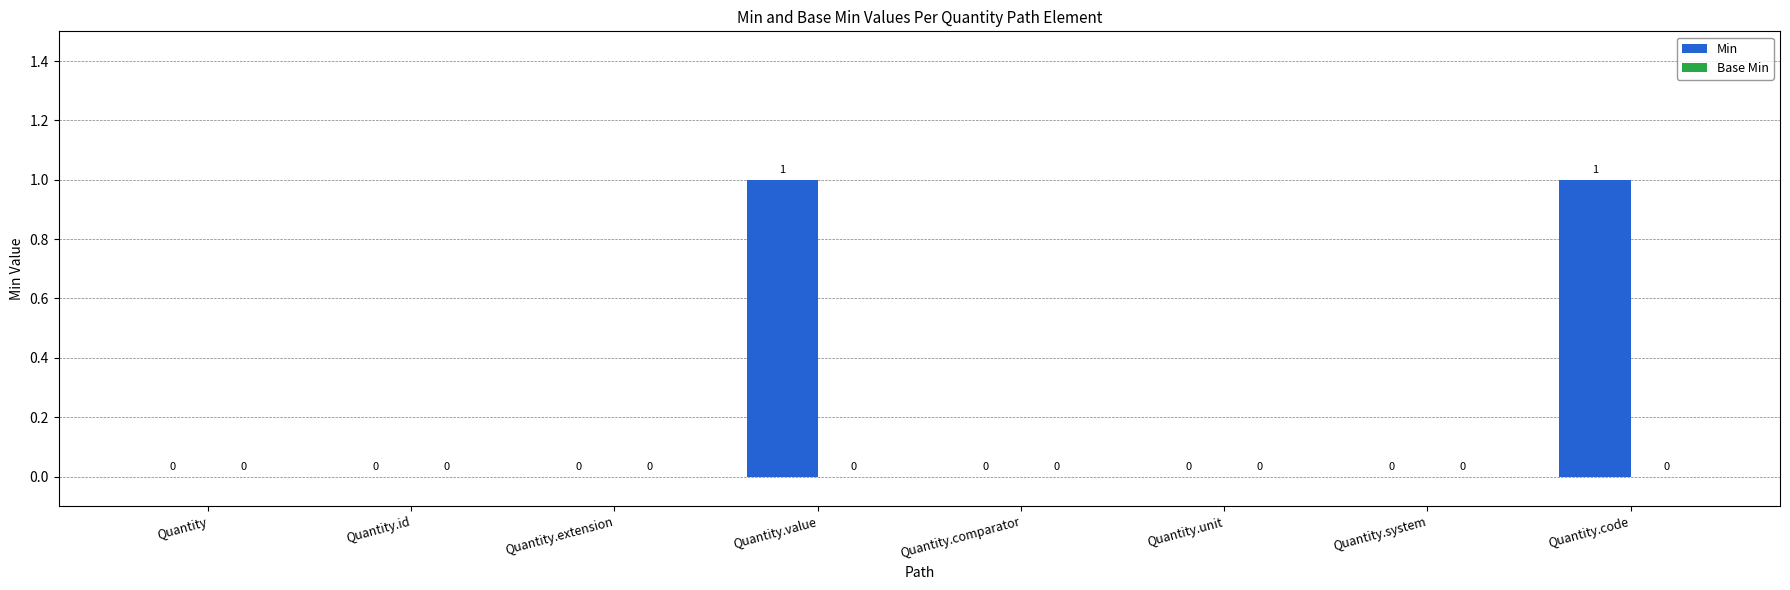

Which has a higher value, Quantity.code or Quantity.id?

Quantity.code